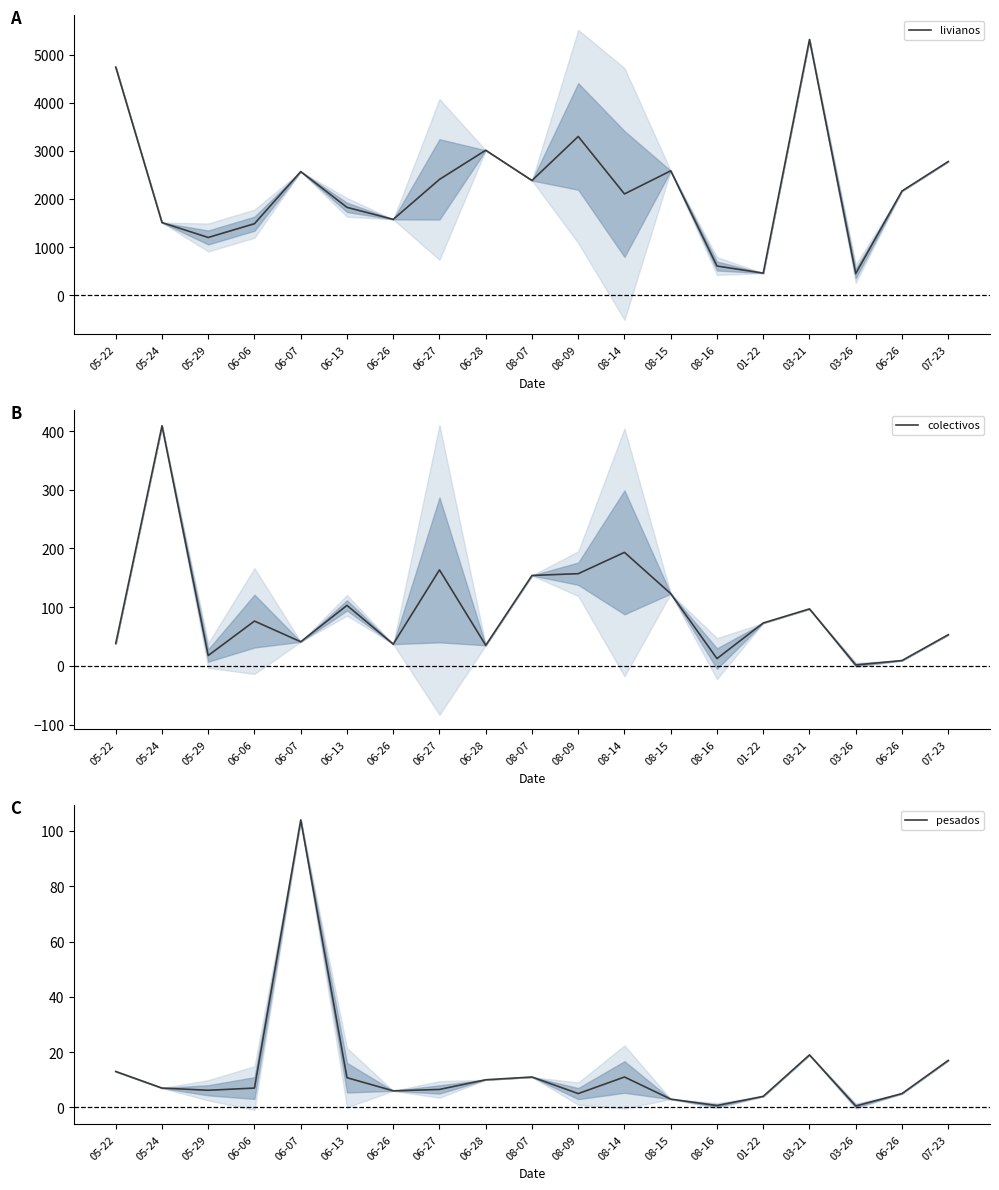

True or false: colectivos and livianos cross at least once.

False